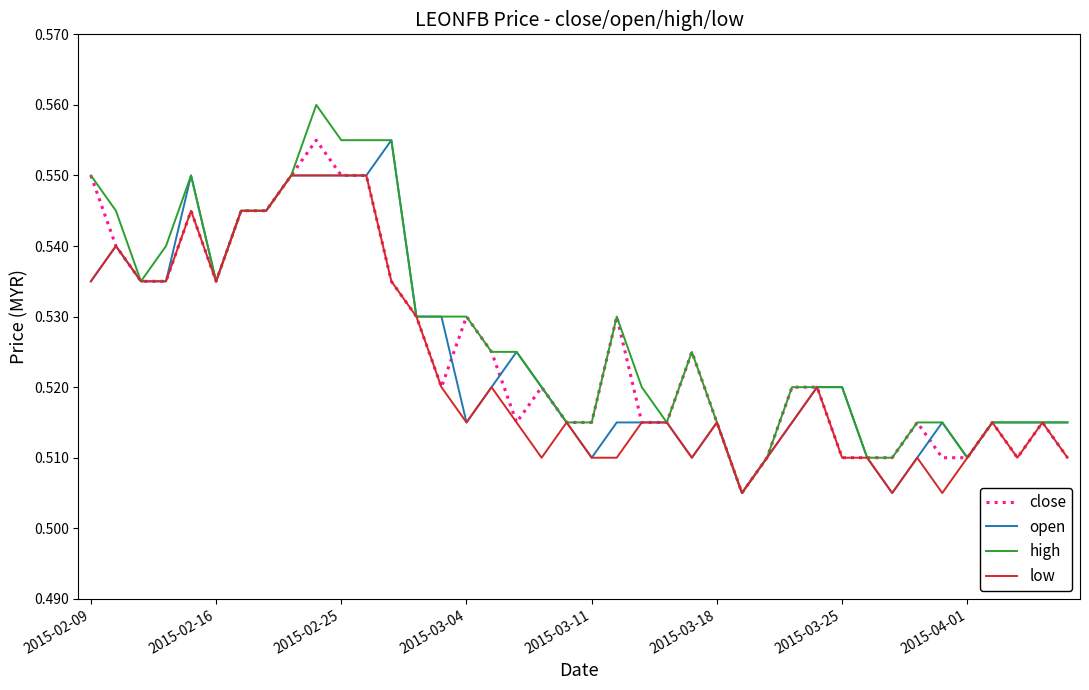

What is the sum of all open values?

21.0